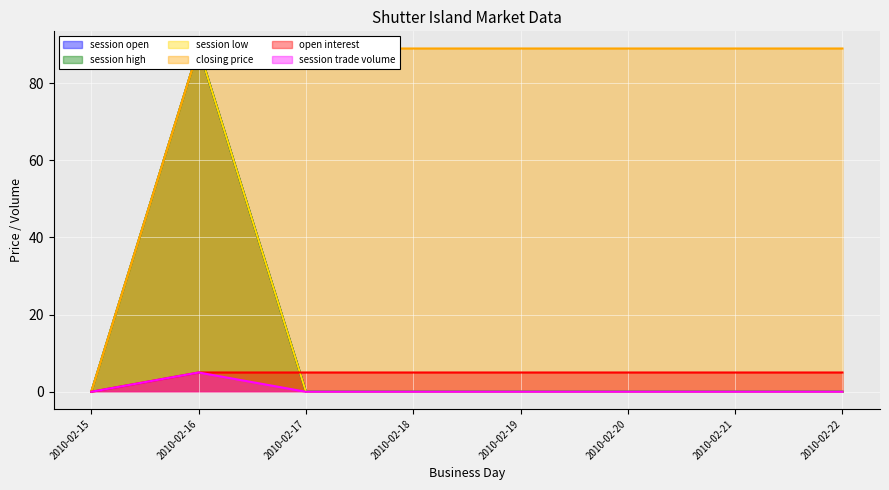

At which label does session high reach its minimum?

2010-02-15